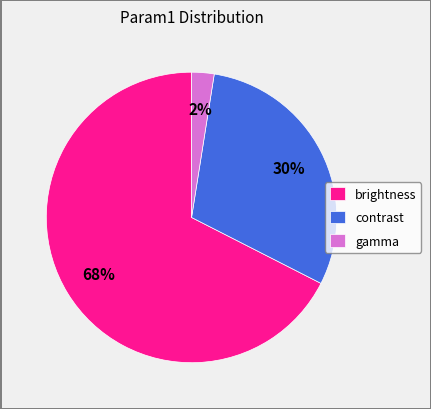

Is it true that brightness is 50% of the pie?

False